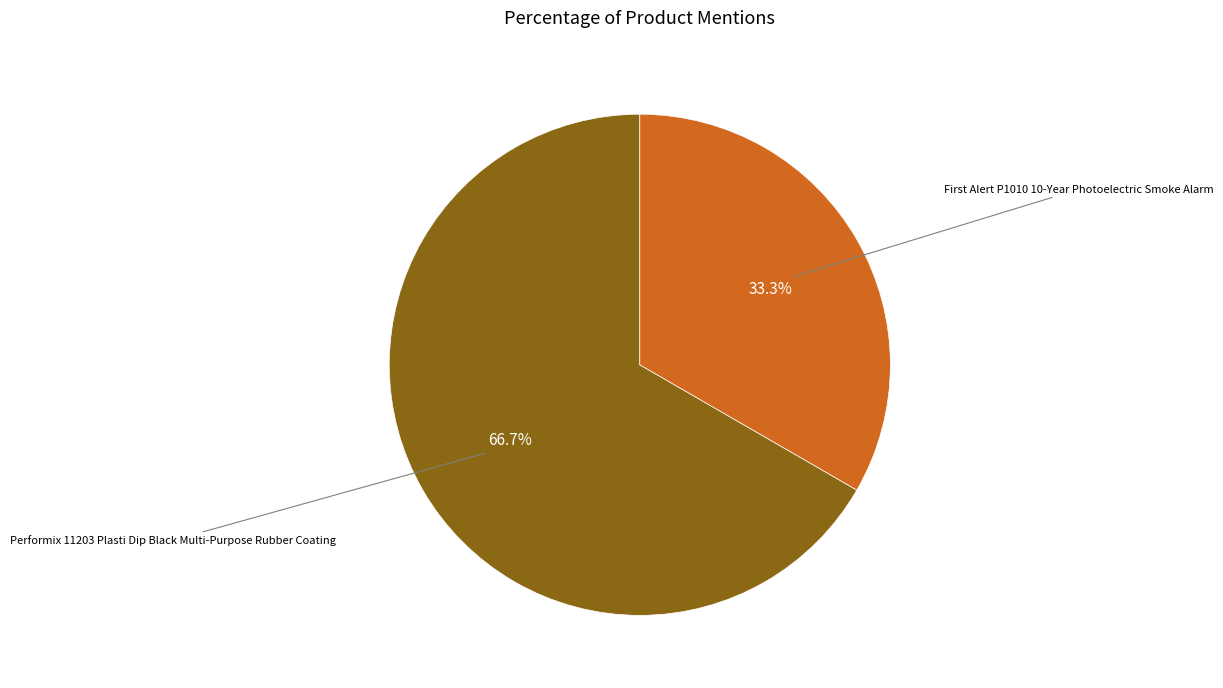

Is there any slice that represents more than half of the pie?

Yes